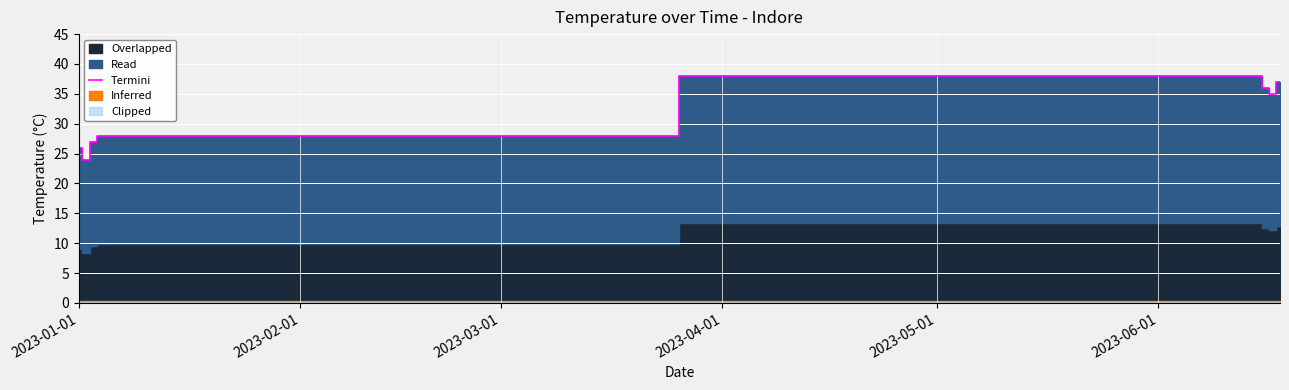

What is the maximum value for Termini?

38